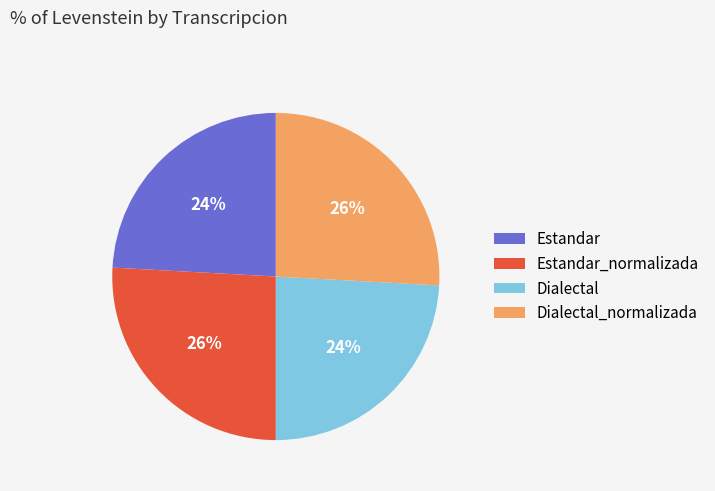

Count the number of slices in the pie.

4